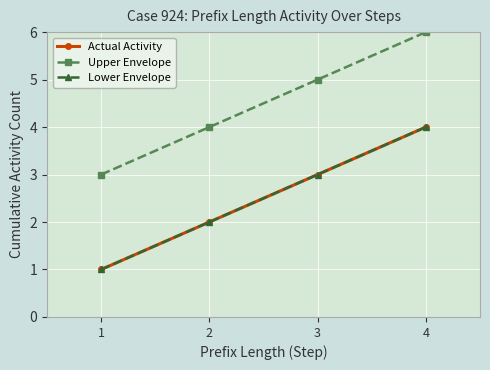

Does the chart have visible grid lines?

Yes